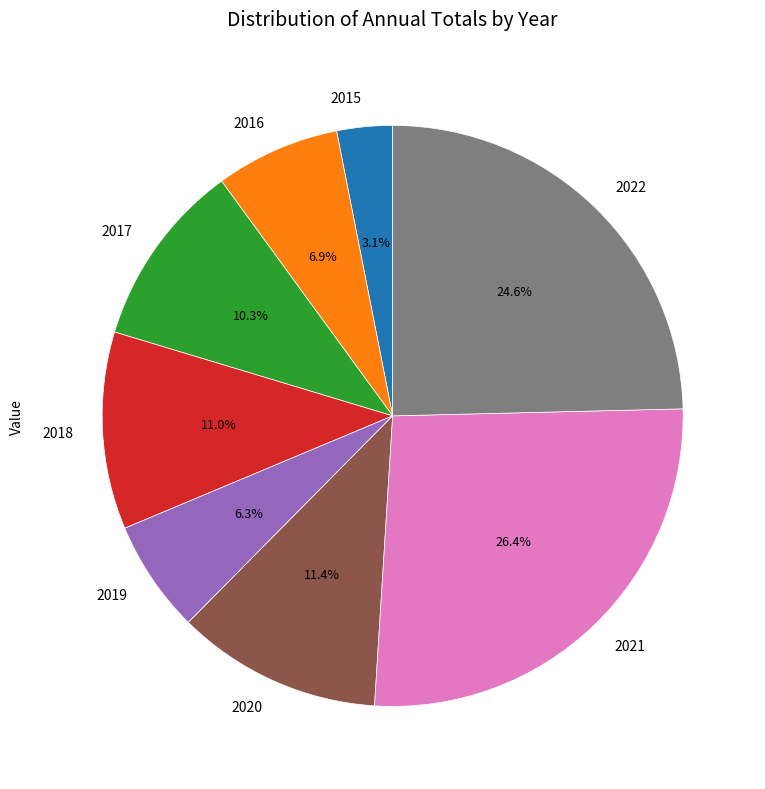

Which category has the biggest portion of the pie?

2021